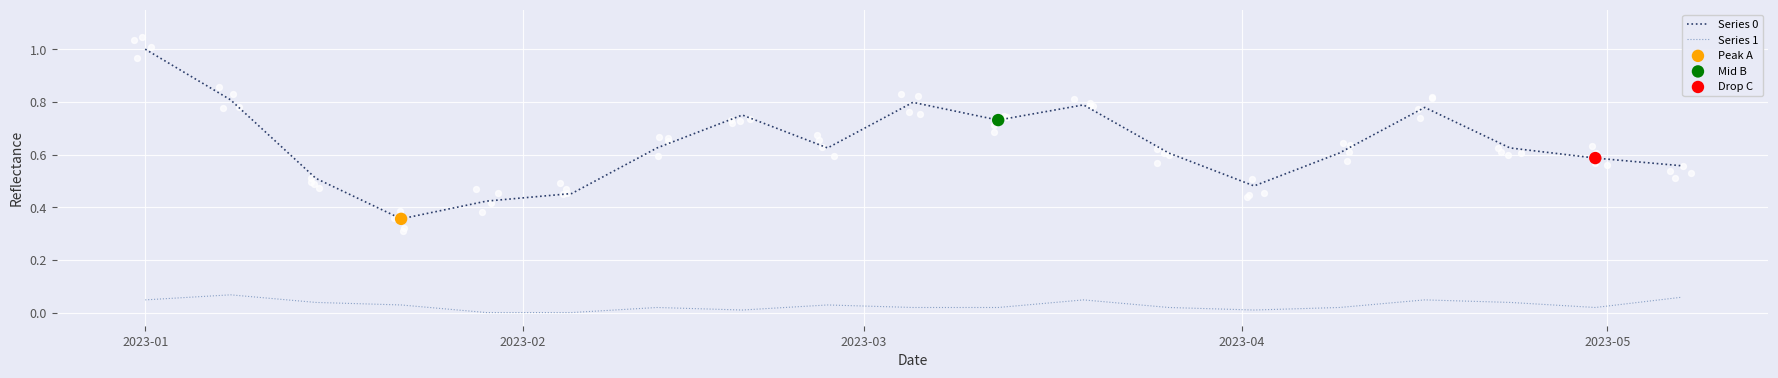

What are all the series names shown in the legend?

Series 0, Series 1